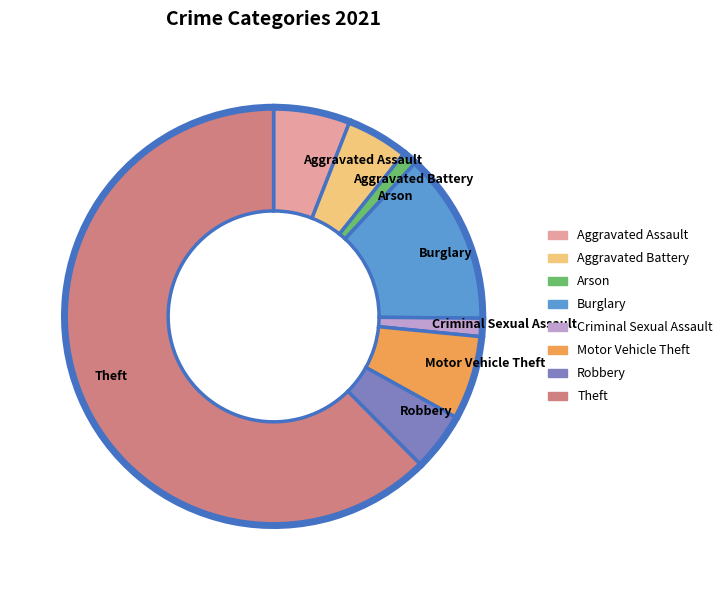

What is the ratio of the value at Motor Vehicle Theft to the value at Burglary?

0.5